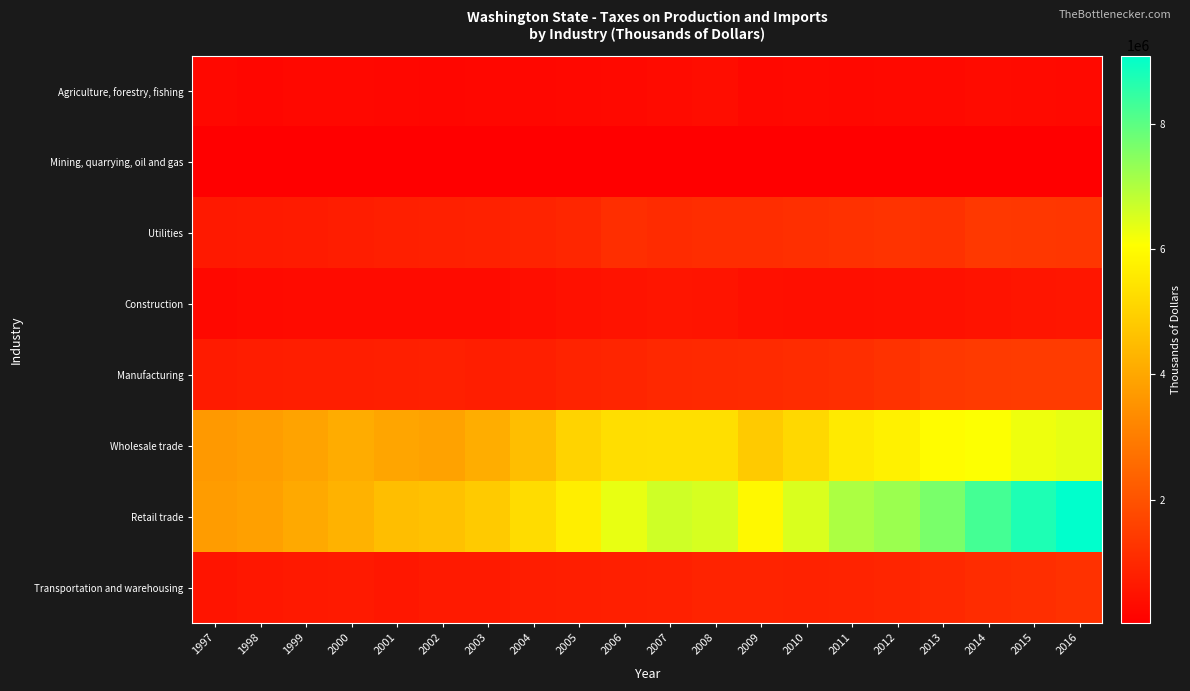

Which series has the widest spread of values?

Retail trade